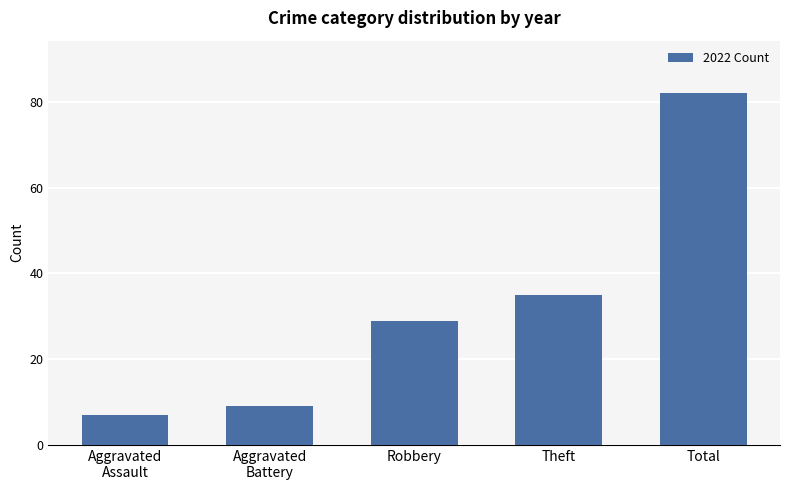

What is the difference between the maximum and minimum values?

75